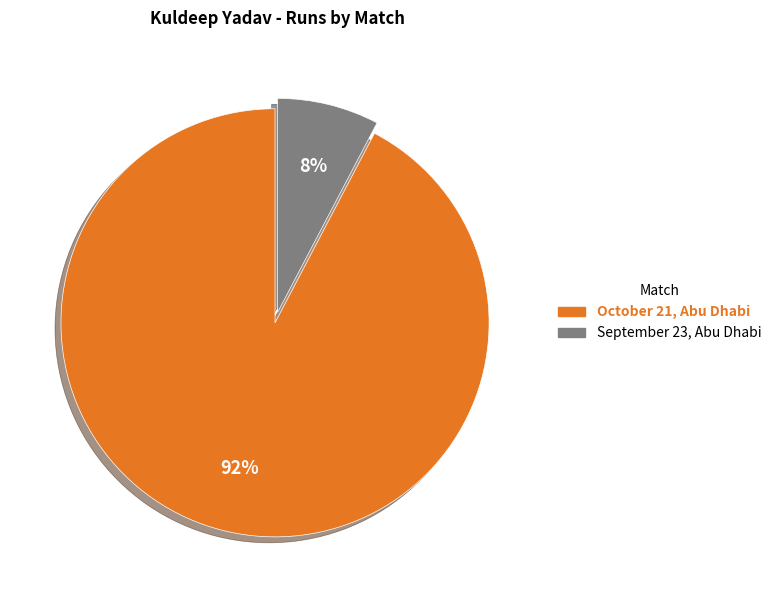

Which slice is the smallest?

September 23, Abu Dhabi